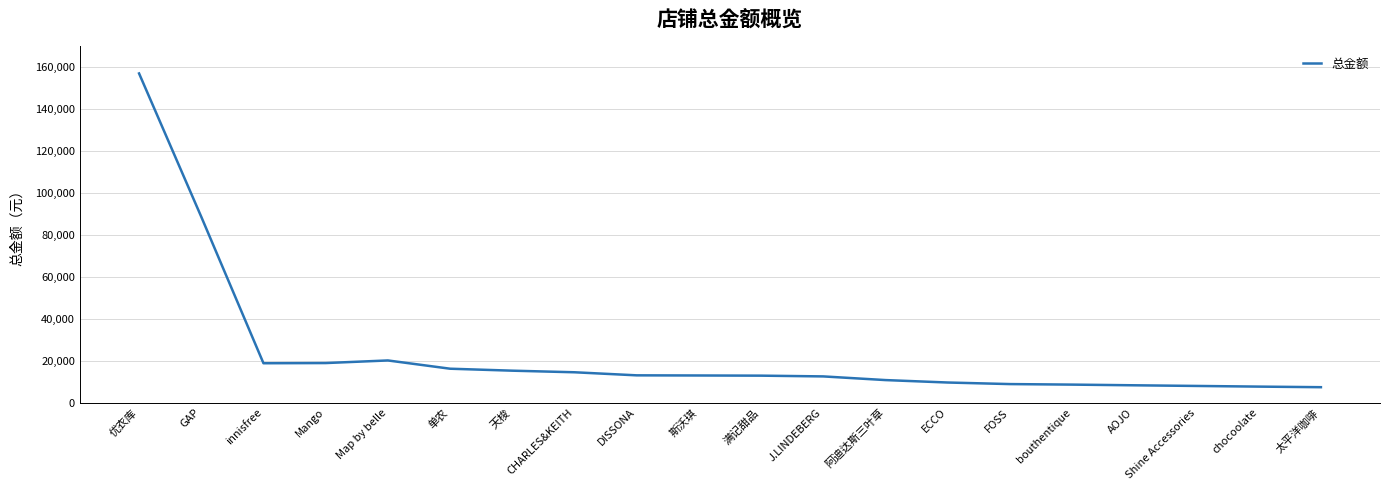

Read the value at AOJO.

8248.0